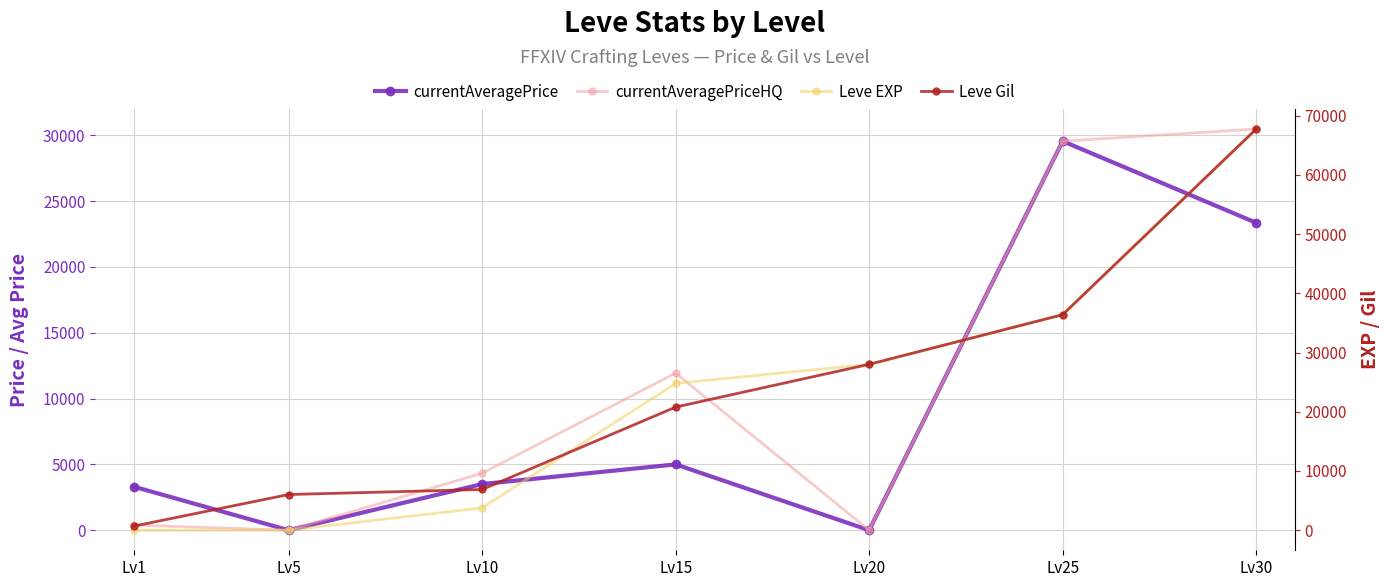

Rank the categories by Leve EXP value from lowest to highest.

Lv1, Lv5, Lv10, Lv15, Lv20, Lv25, Lv30